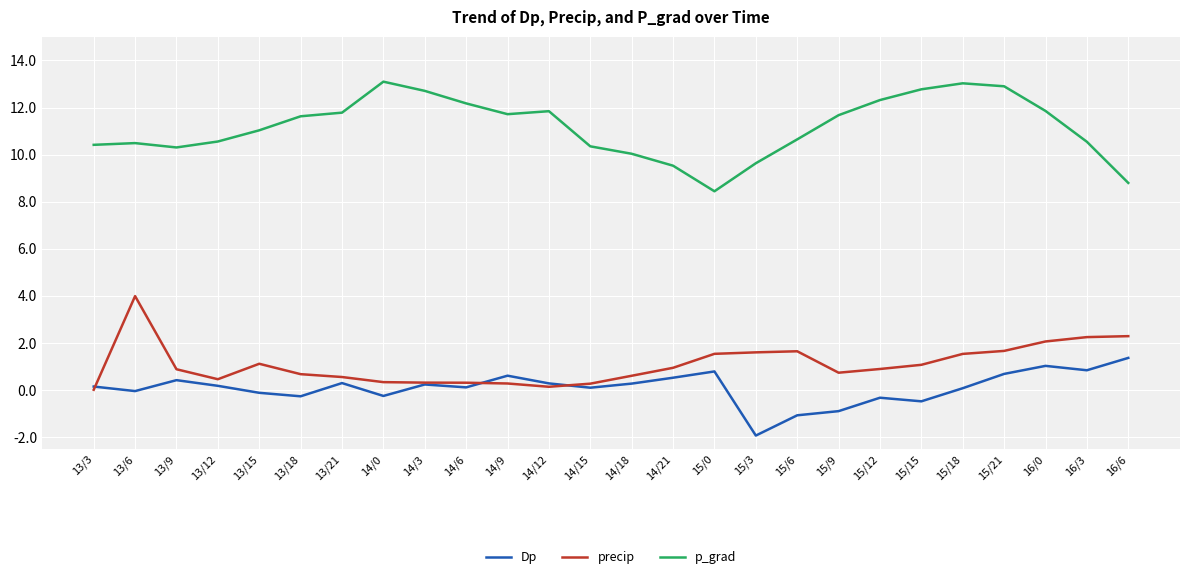

Is this an area chart (filled region under the line)?

No